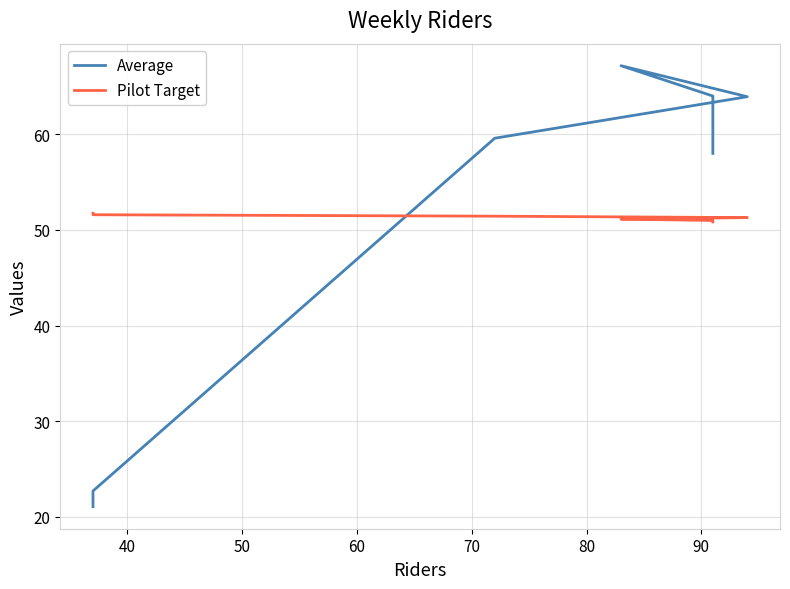

Between 40 and 50, which series saw the biggest shift?

Average